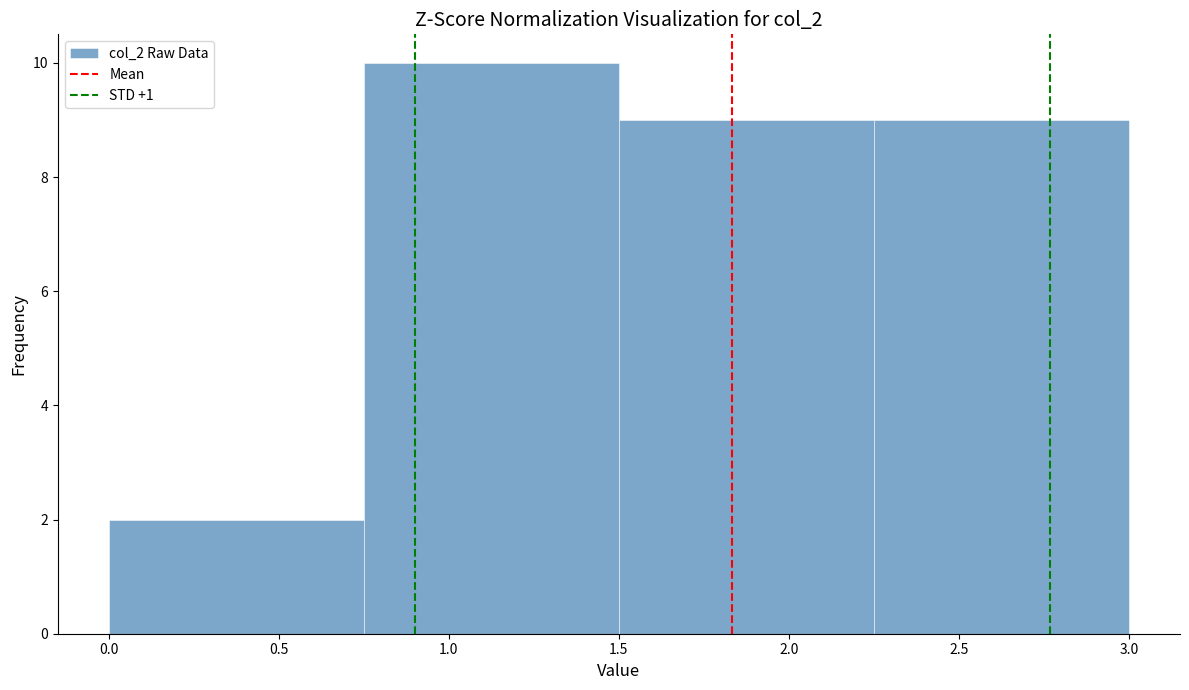

How tall is the bar that spans 1.50 to 2.25 on the x-axis? The values are not printed on the chart, so give them approximately, as read against the axis.

9